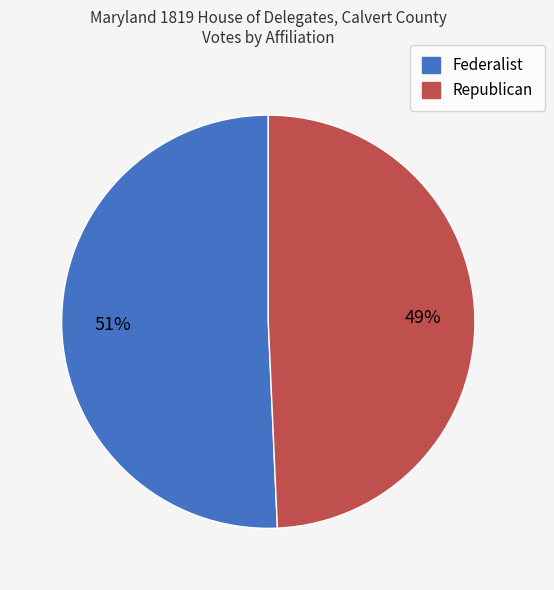

To the nearest percent, what is the average slice percentage?

50%